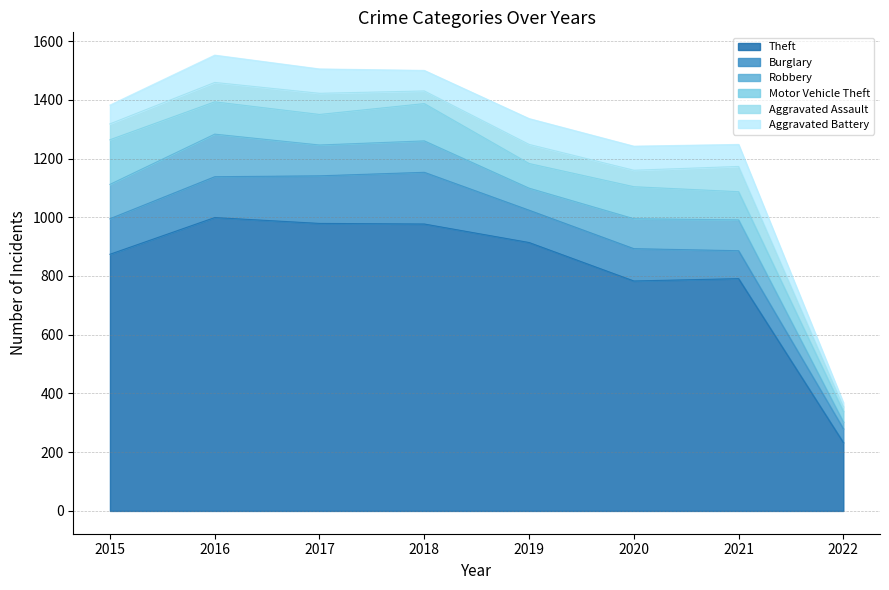

Reading left to right, what are all the values shown in this chart?

Theft: 2015=874	2016=999	2017=979	2018=977	2019=914	2020=783	2021=791	2022=233
Burglary: 2015=121	2016=139	2017=162	2018=176	2019=110	2020=110	2021=95	2022=47
Robbery: 2015=117	2016=145	2017=105	2018=107	2019=75	2020=102	2021=105	2022=23
Motor Vehicle Theft: 2015=152	2016=110	2017=104	2018=127	2019=84	2020=109	2021=96	2022=36
Aggravated Assault: 2015=54	2016=66	2017=72	2018=43	2019=65	2020=56	2021=86	2022=16
Aggravated Battery: 2015=64	2016=93	2017=83	2018=70	2019=88	2020=82	2021=75	2022=14